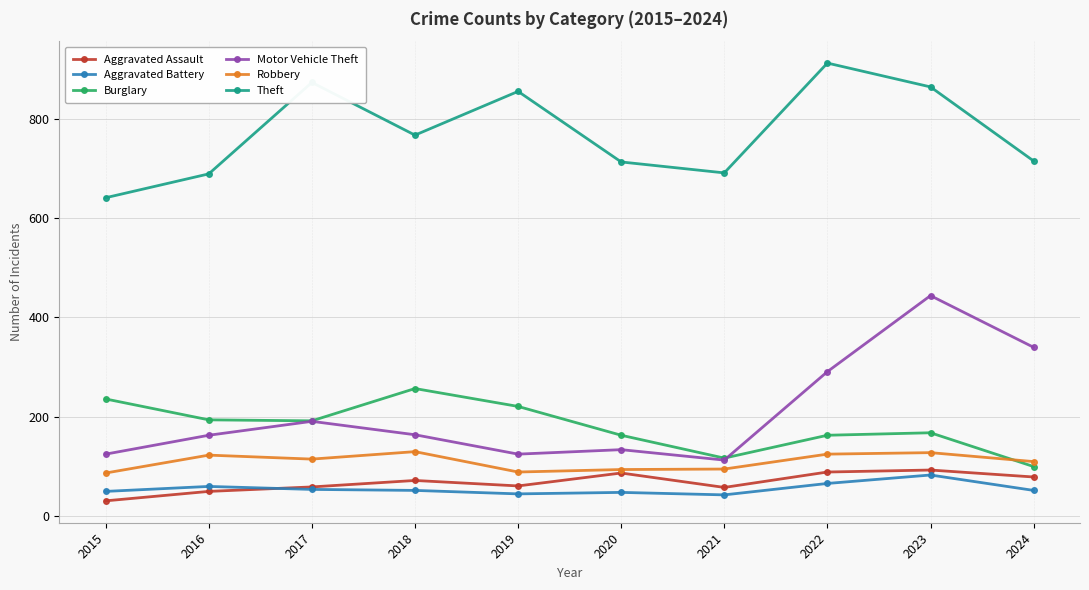

What is the sum of the Motor Vehicle Theft values at 2019 and 2023?

569